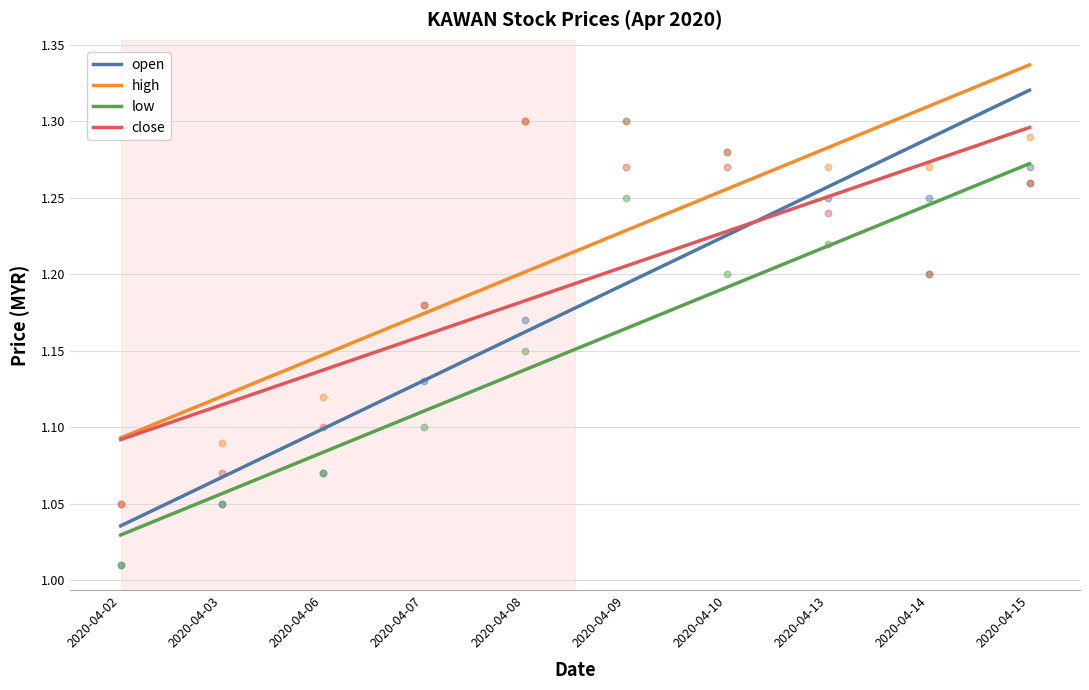

Which series contains the lowest Y value?

low